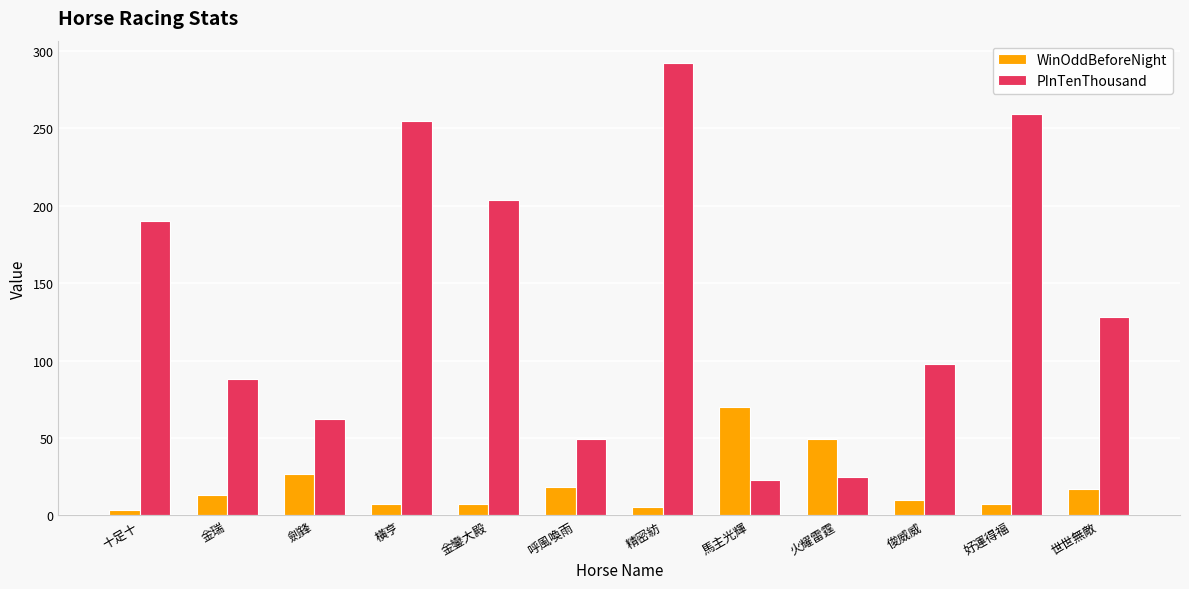

List the series in order of their overall mean, highest first.

PInTenThousand, WinOddBeforeNight